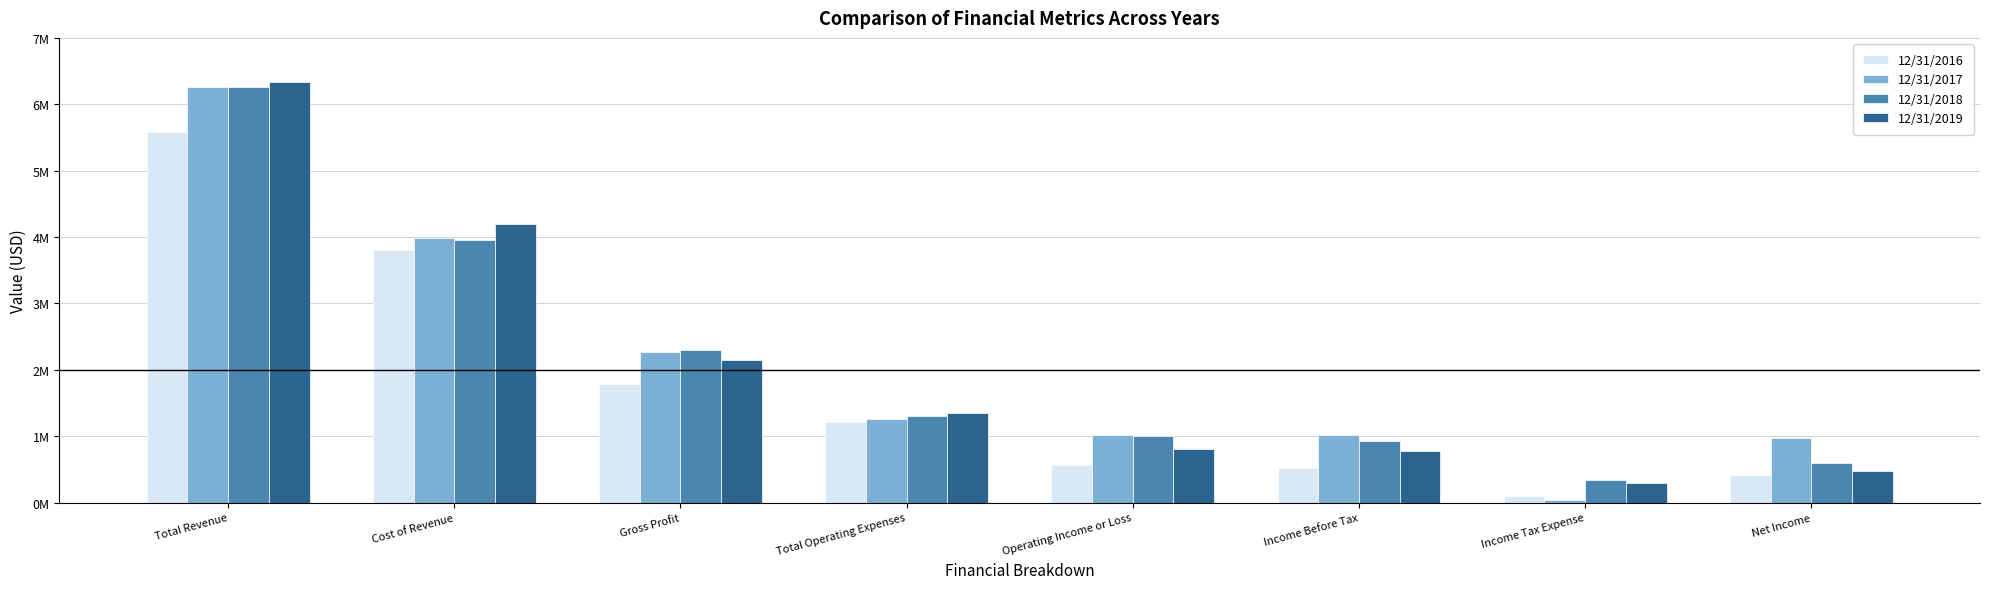

Does the chart contain stacked bars?

No